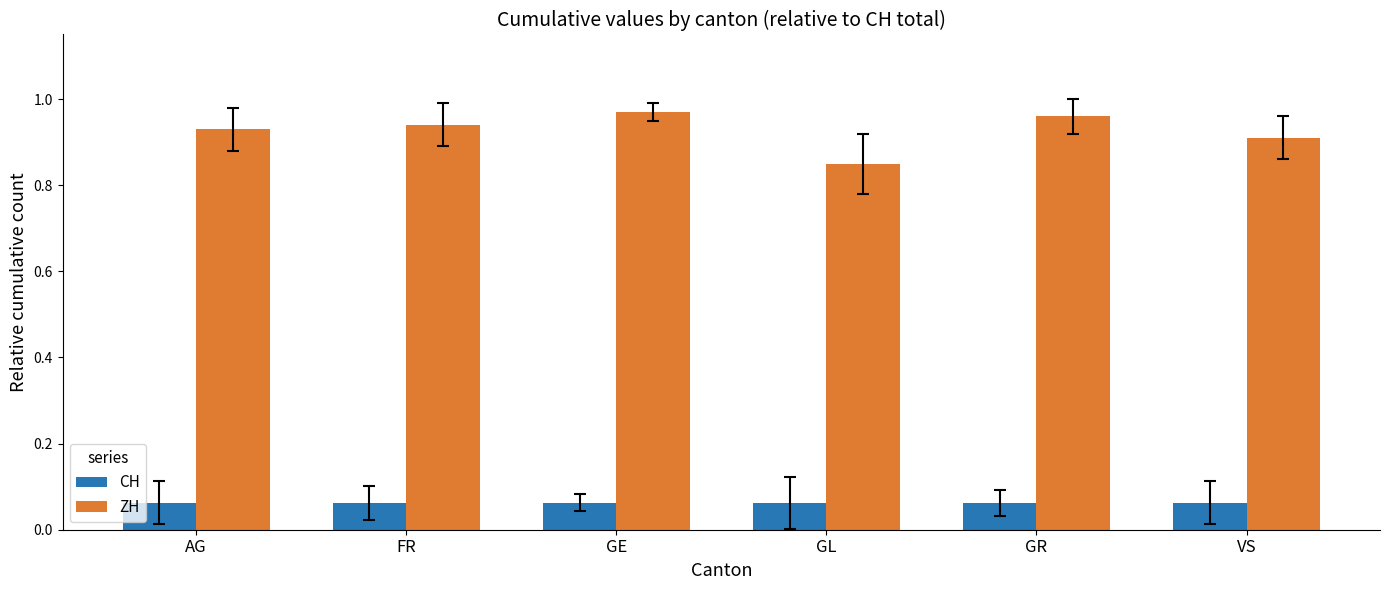

Rank the series at VS from lowest to highest value.

CH, ZH